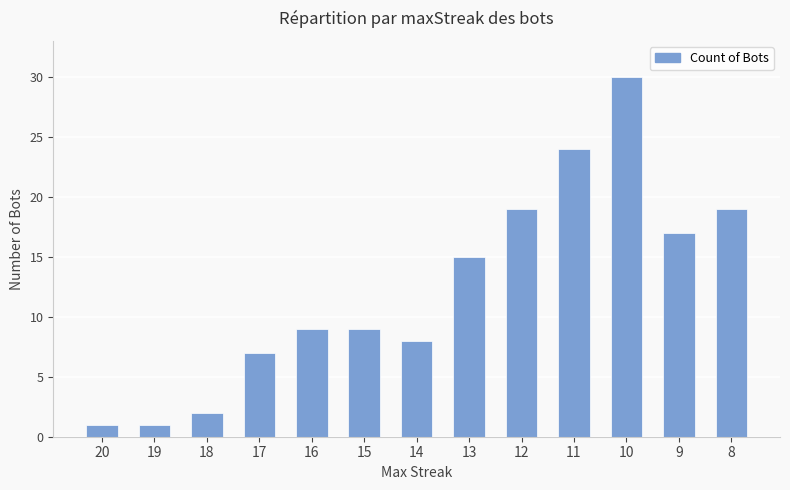

What is the maximum value shown in the chart?

30